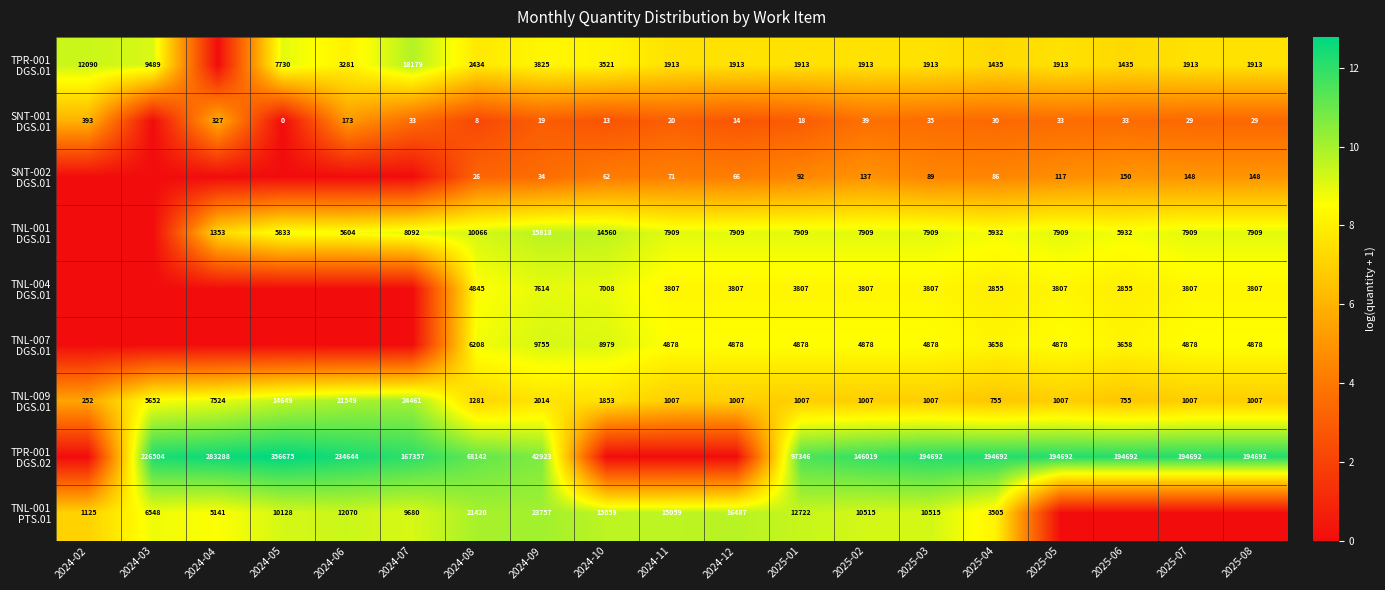

Which has a higher value, 2025-05 or 2025-02?

2025-05